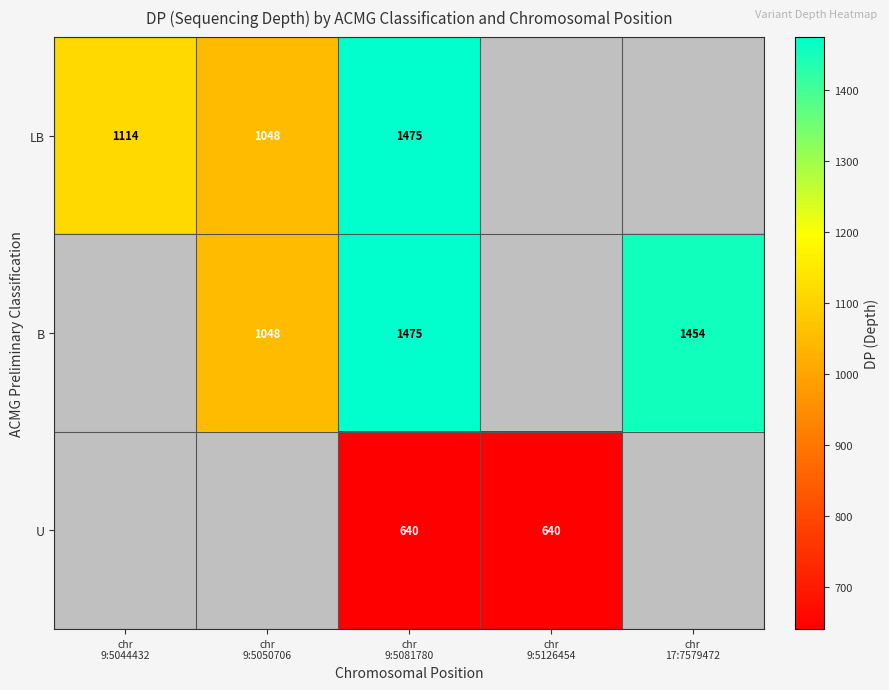

The value of U at chr 9:5081780 is 640.0. True or false?

True